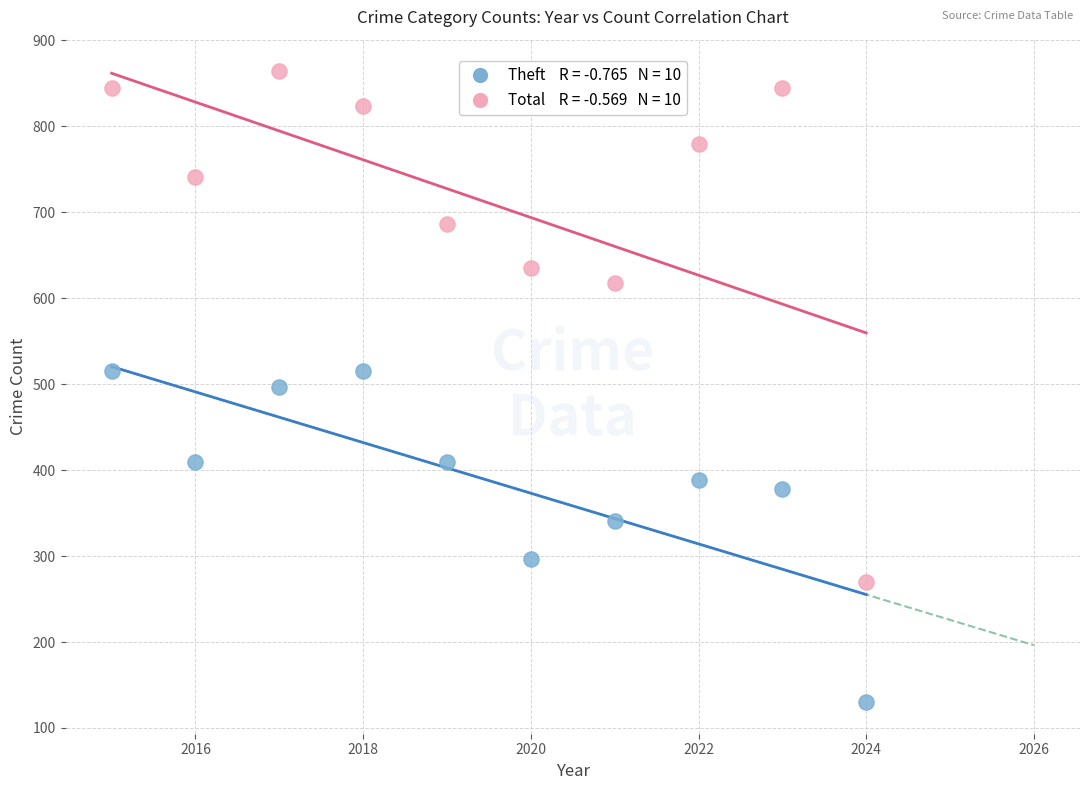

Across all data points, what is the range of X values (max minus min)?

9